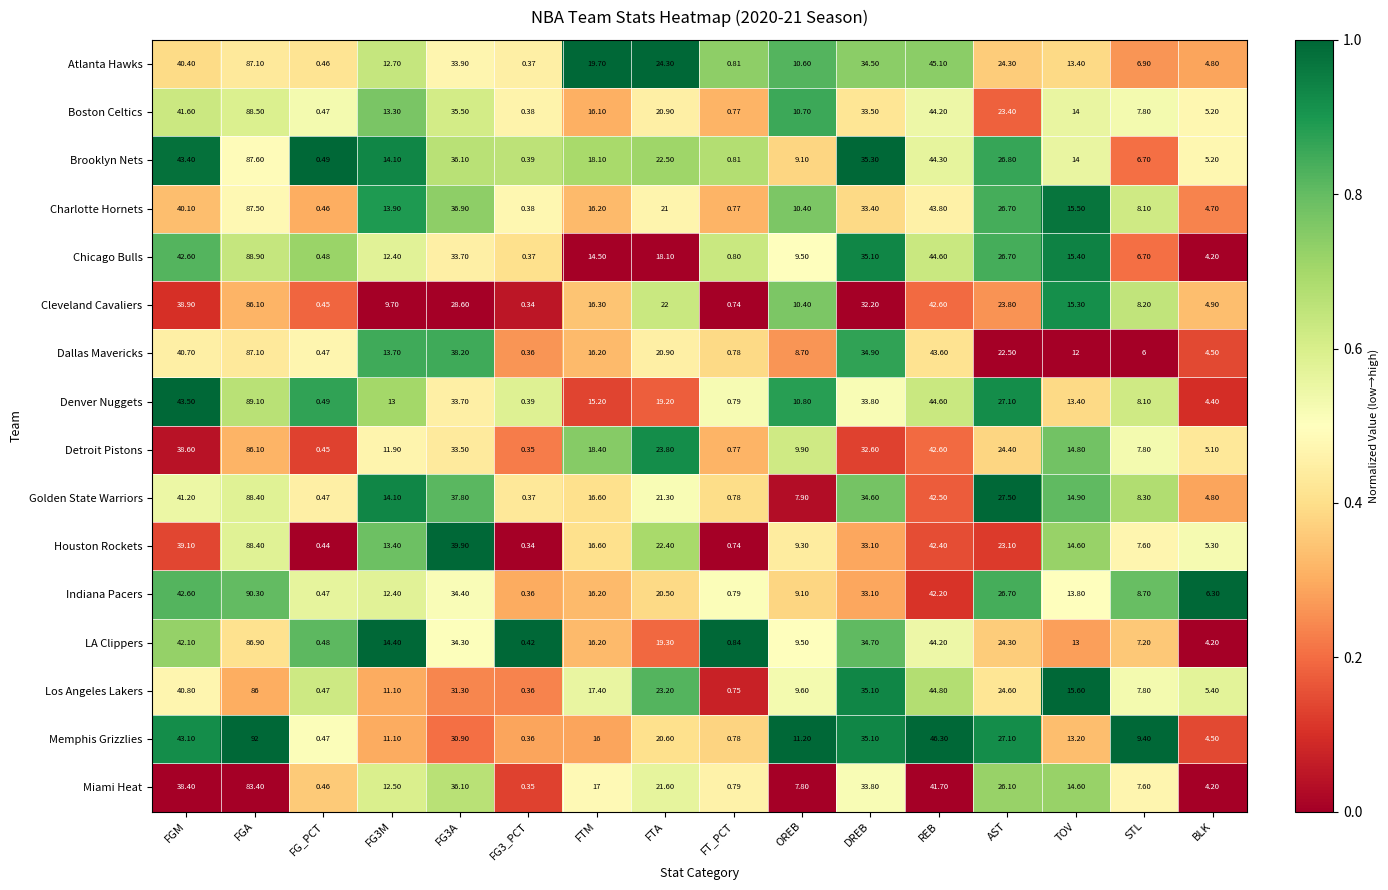

At which category is the sum across all series the highest?

FGA